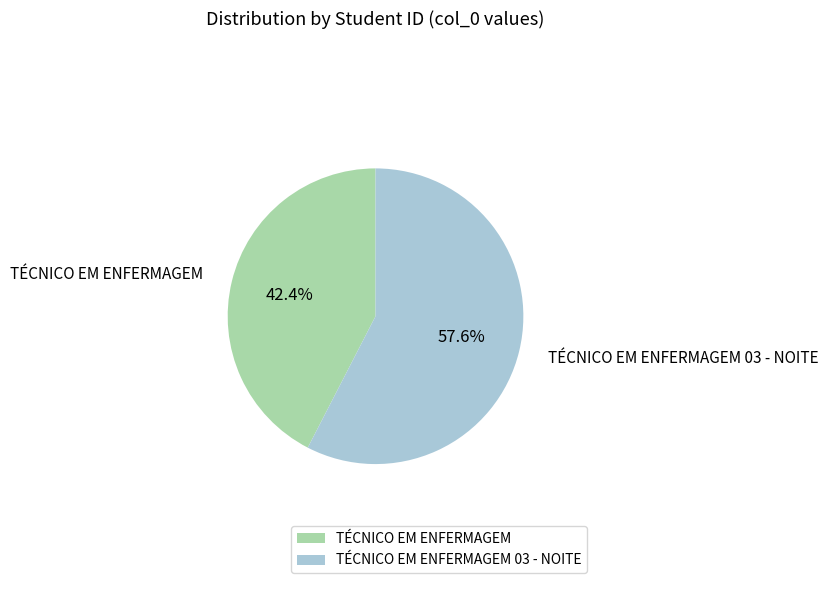

The TÉCNICO EM ENFERMAGEM 03 - NOITE slice represents 67% of the pie. True or false?

False